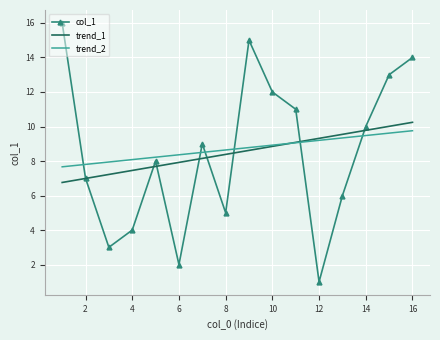

What is the maximum value for trend_1?

10.2